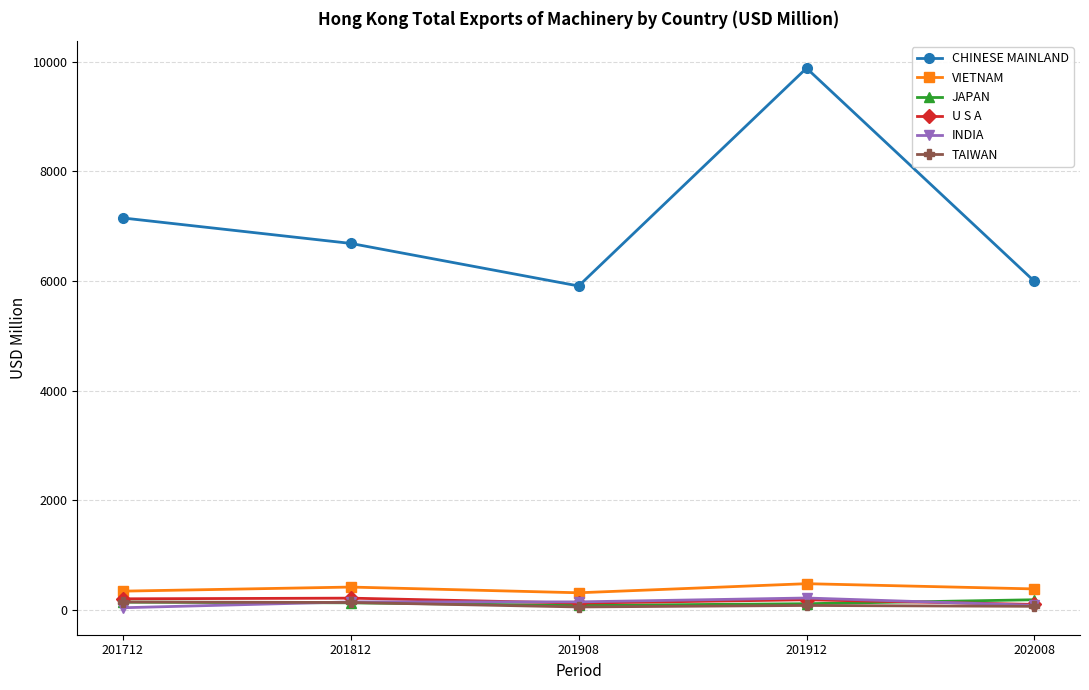

What is the greatest value displayed?

9883.5